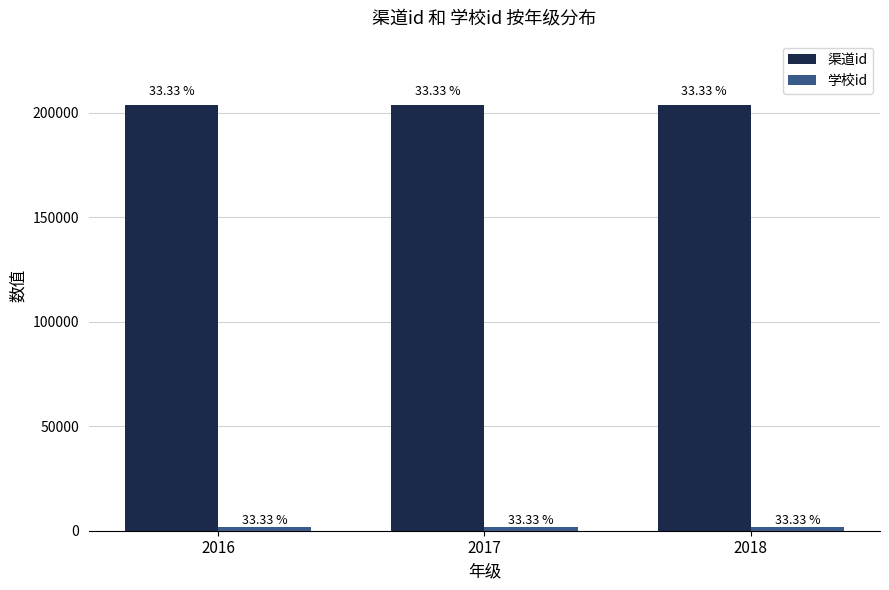

What is the value of the 学校id bar at the 2nd from the left?

1708